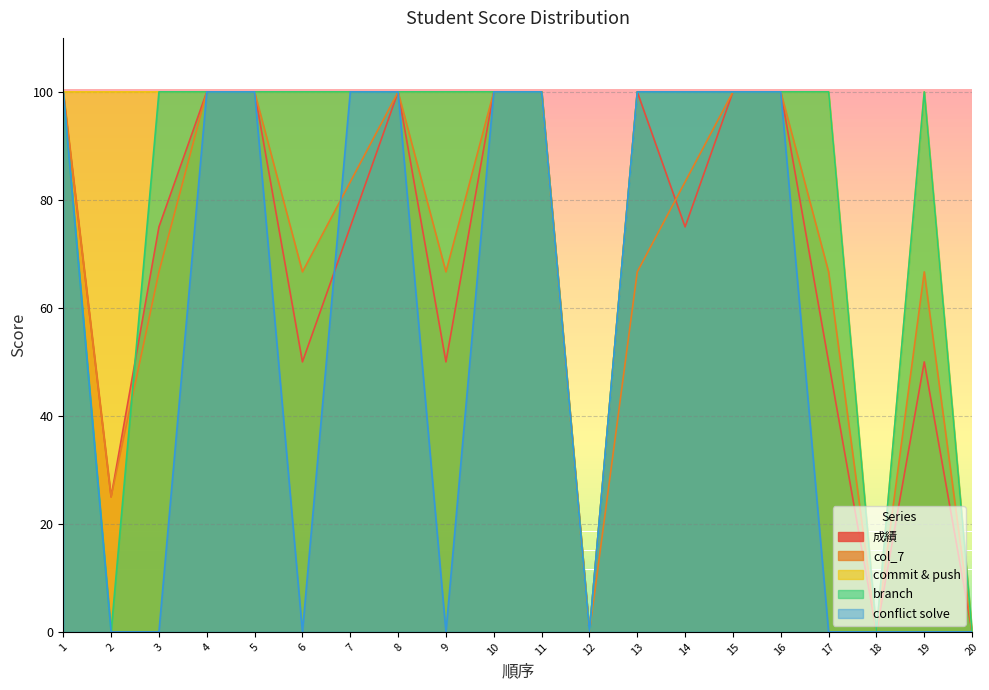

What is the sum of the commit & push values at 17 and 15?

200.0